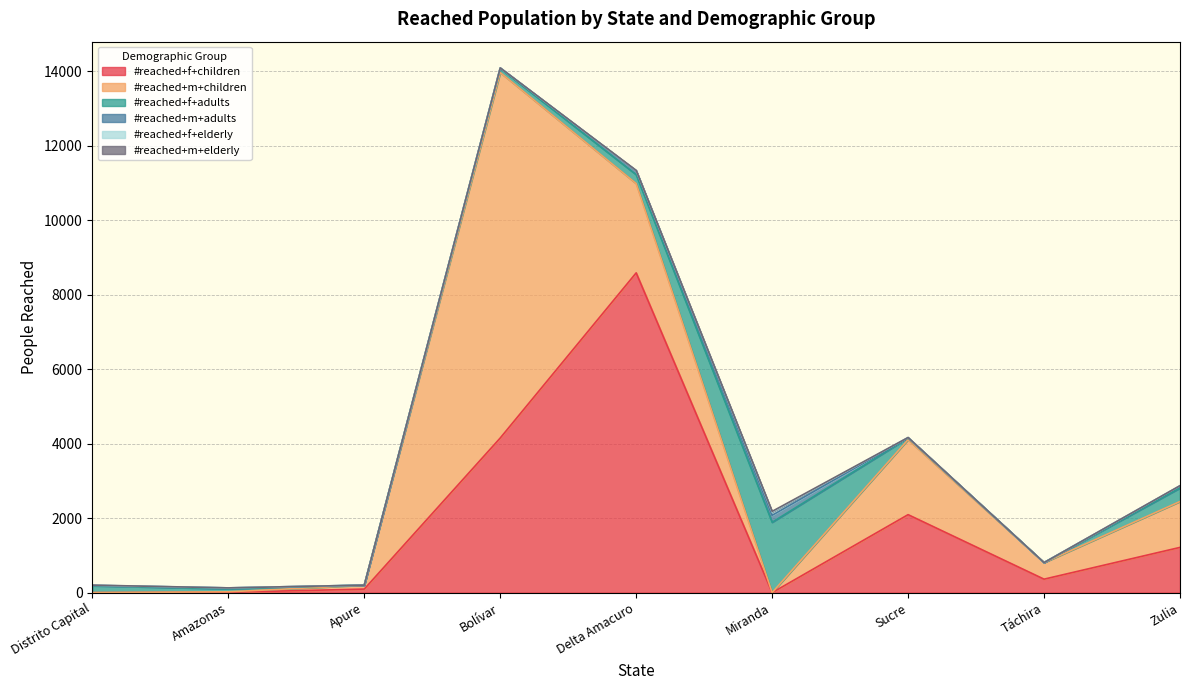

What is the spread (max minus min) of values at Táchira?

445